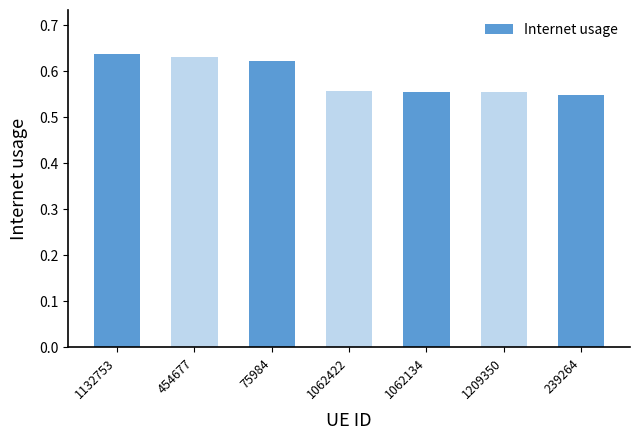

What is the label of the 6th bar from the right?

454677